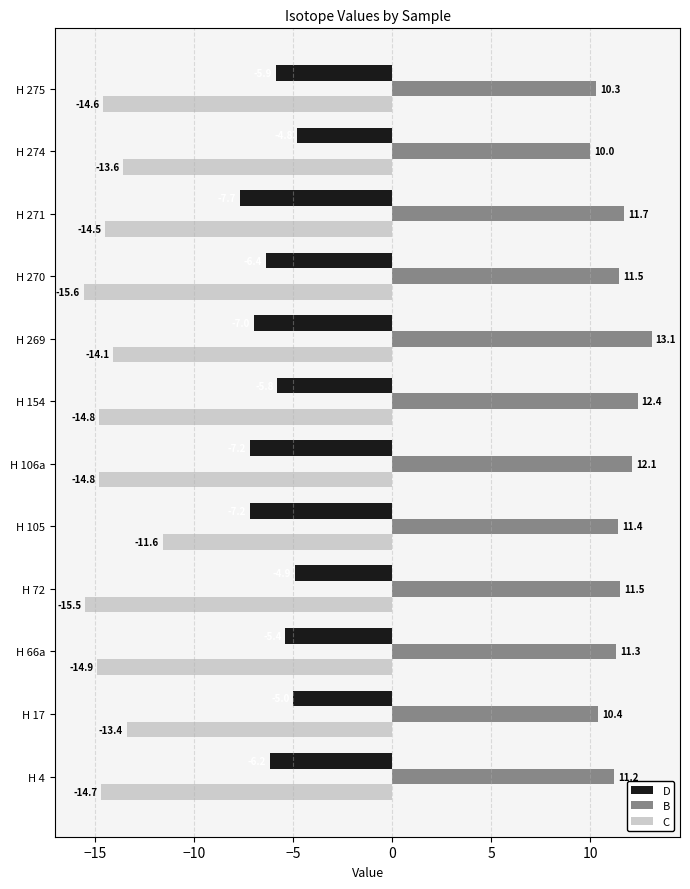

Is the value of D at H 271 greater than the value of B at H 269?

No